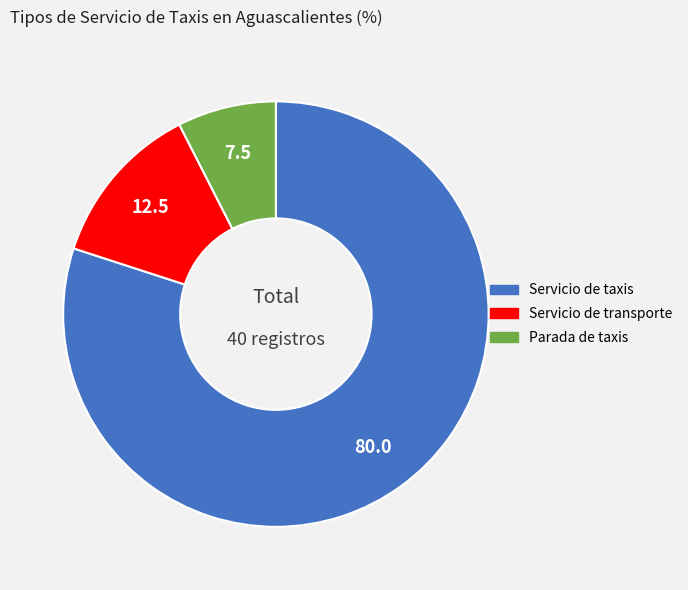

Is it true that Parada de taxis is 1% of the pie?

False